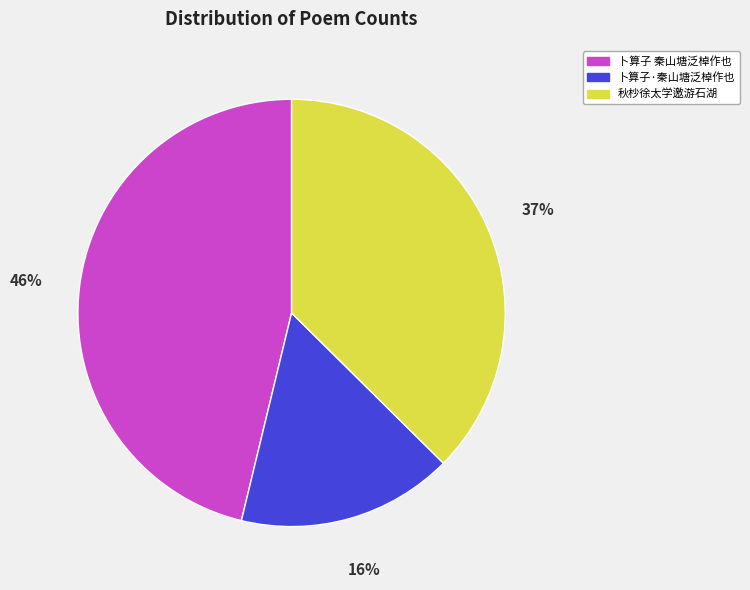

To the nearest percent, what is the difference between the largest and smallest slice percentages?

30%